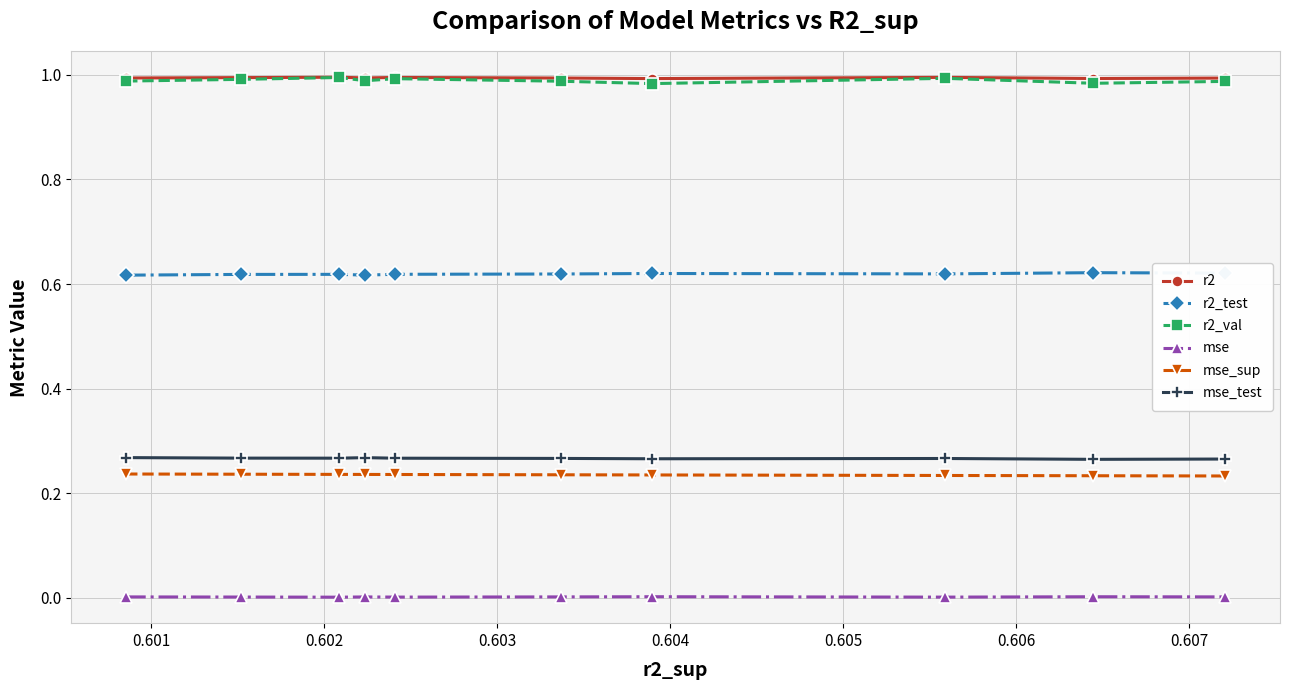

Does the chart display data point markers on the line(s)?

Yes